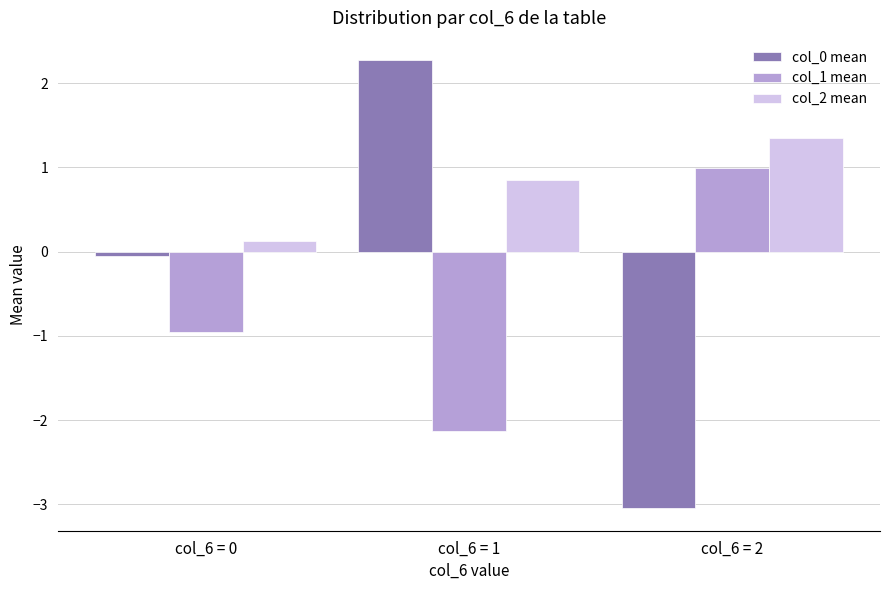

What is the difference between the col_2 mean values at col_6 = 2 and col_6 = 1?

0.5